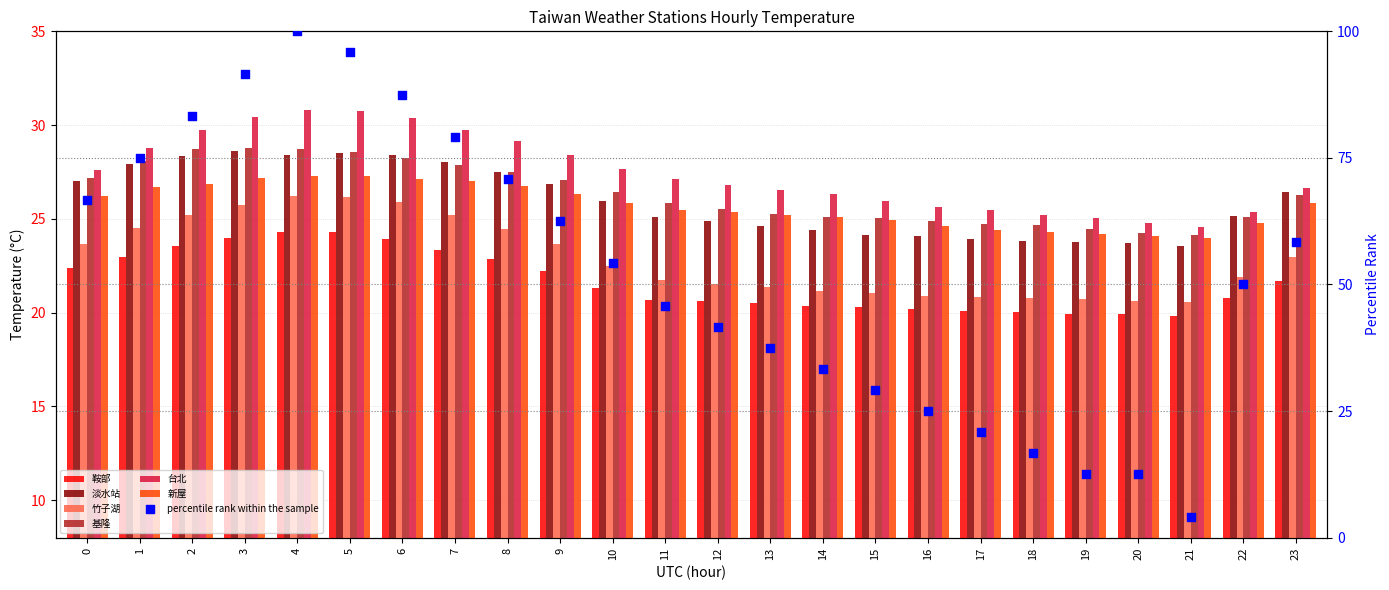

What are all the series names shown in the legend?

鞍部, 淡水站, 竹子湖, 基隆, 台北, 新屋